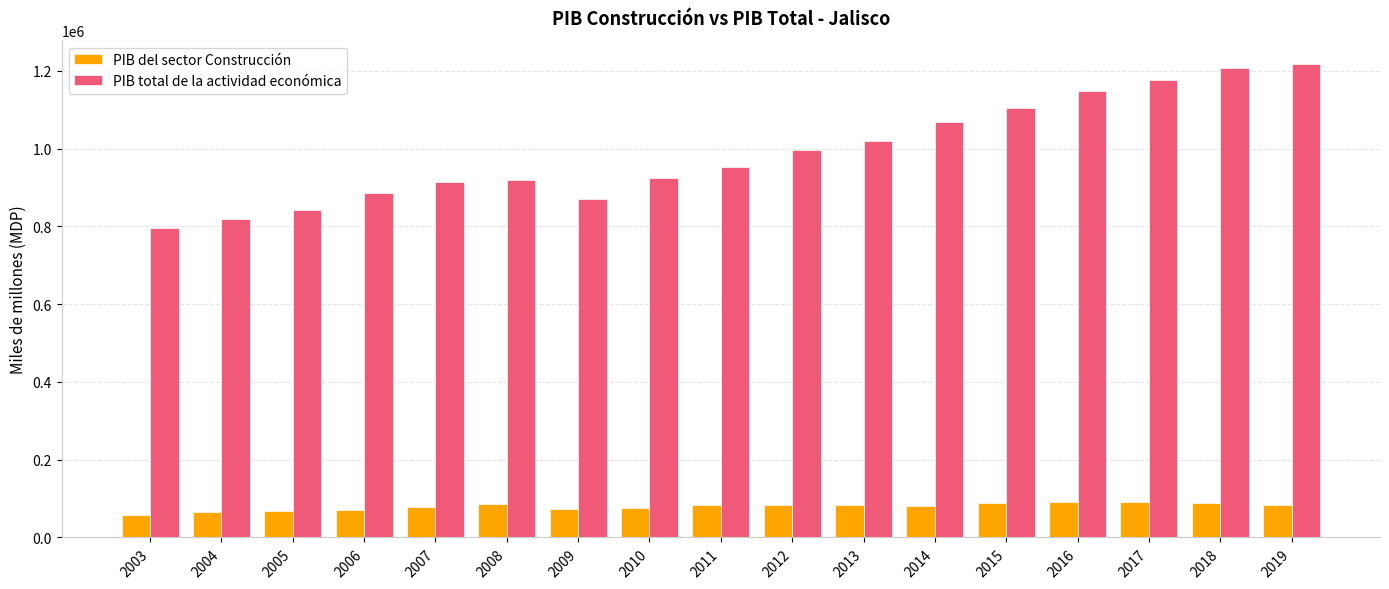

What is the spread (max minus min) of values at 2014?

986872.8